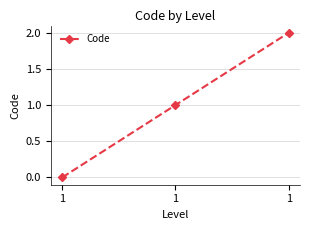

What is the difference between the maximum and minimum values?

2